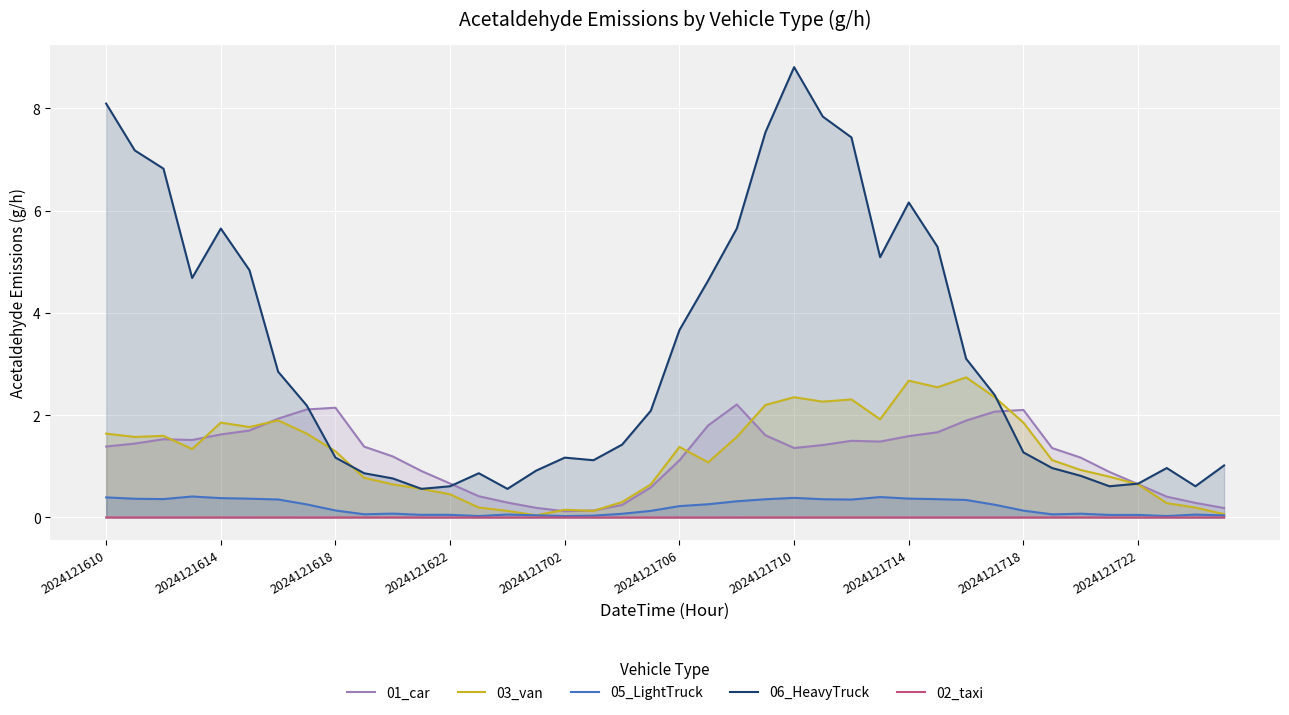

Count the number of data series in this chart.

5